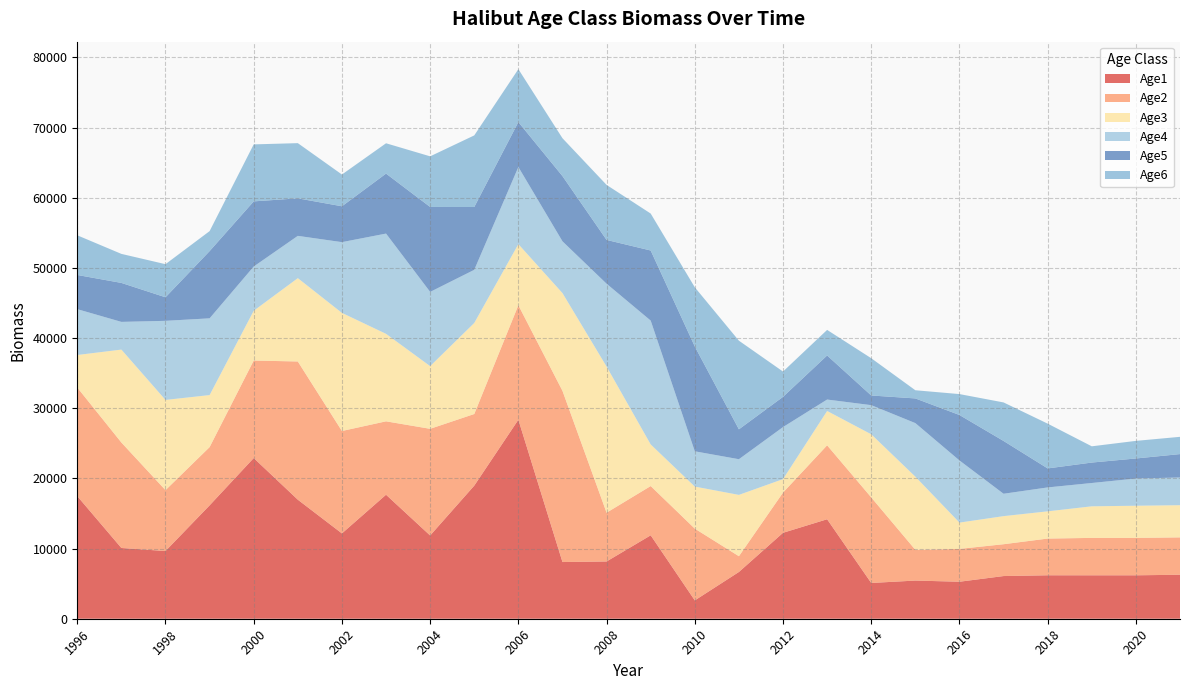

Reading left to right, extract all data points from this chart.

Age1: 17472.0	10084.3	9650.0	16158.0	22899.6	16966.3	12160.6	17674.4	11864.5	18972.5	28363.6	8080.4	8161.1	11890.9	2612.9	6663.9	12248.9	14179.7	5096.5	5439.6	5273.6	6082.7	6193.1	6190.8	6190.8	6267.8
Age2: 15480.1	15032.6	8676.3	8302.4	13901.1	19700.7	14596.4	10461.7	15205.0	10206.4	16320.8	24400.1	6951.2	7020.6	10229.3	2247.9	5732.7	10537.5	12198.2	4384.7	4679.9	4537.3	5233.4	5330.5	5328.4	5328.5
Age3: 4639.6	13245.5	12861.0	7418.5	7096.4	11877.7	16835.3	12470.2	8935.4	12977.7	8709.5	13933.0	20830.3	5933.2	5994.0	8740.5	1919.5	4895.7	8996.0	10425.7	3748.8	4003.9	3881.4	4502.6	4588.0	4586.2
Age4: 6532.5	3947.3	11272.4	10937.0	6302.9	6025.5	10083.2	14289.2	10578.0	7572.6	10989.6	7377.1	11806.3	17647.7	5027.3	5084.4	7414.9	1627.5	4150.1	7632.1	8857.8	3187.9	3406.5	3321.5	3875.4	3948.9
Age5: 4872.8	5554.8	3357.6	9581.4	9286.9	5348.6	5111.7	8550.2	12106.2	8953.5	6404.9	9297.0	6243.8	9992.2	14939.9	4261.0	4310.2	6282.3	1378.6	3518.2	6479.2	7526.2	2709.9	2914.4	2858.8	3335.6
Age6: 5654.0	4137.8	4718.0	2850.1	8123.0	7867.9	4528.5	4322.5	7217.5	10207.4	7544.6	5398.3	7841.0	5267.7	8435.4	12632.8	3604.9	3644.6	5311.2	1166.3	2980.3	5492.5	6382.4	2316.9	2508.4	2460.6